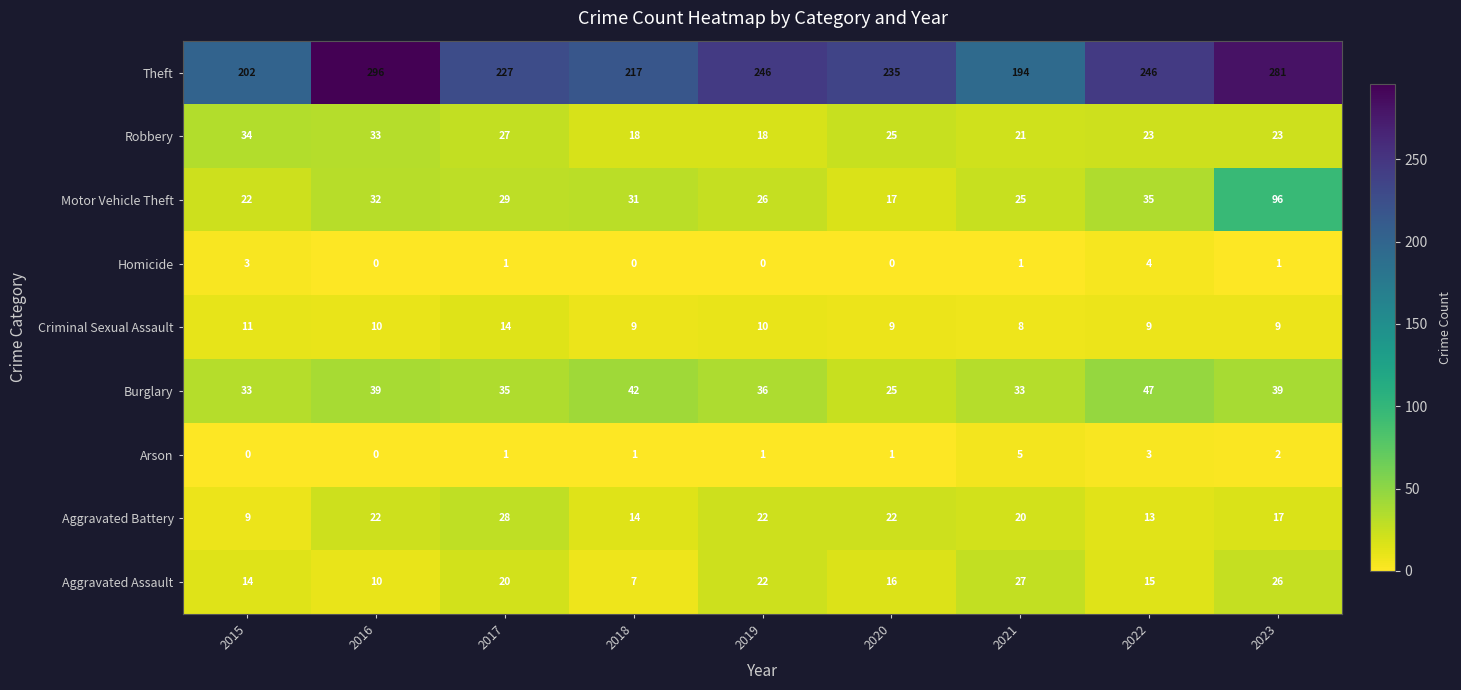

Which series changed the most between 2016 and 2018?

Theft